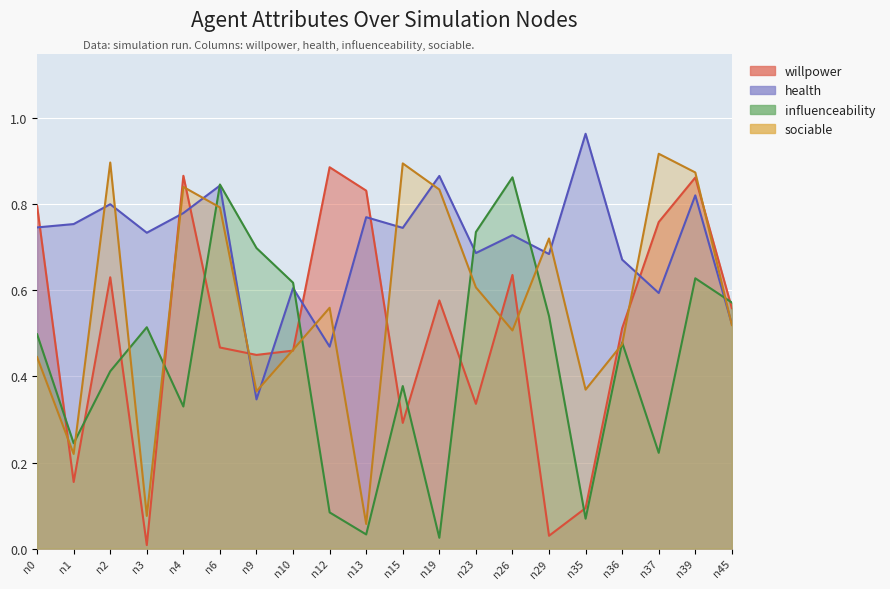

In willpower, how many points are higher than both neighbors (excluding endpoints)?

6